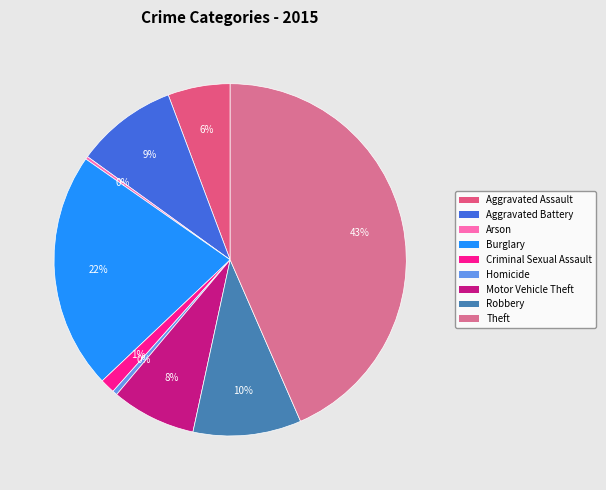

Is it true that Theft is 32% of the pie?

False